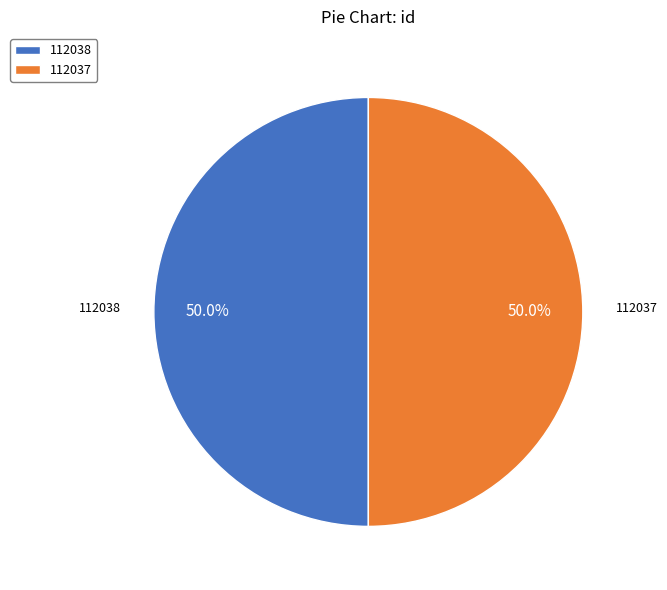

How much of the chart is everything except 112037?

50.0%